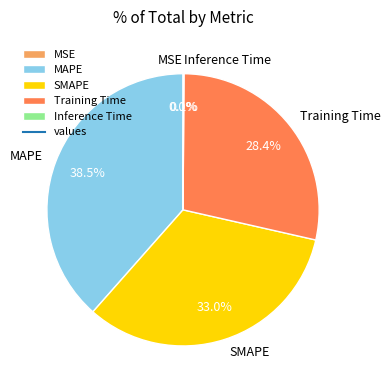

To the nearest percent, what is the difference between the MAPE and SMAPE slice percentages?

6%